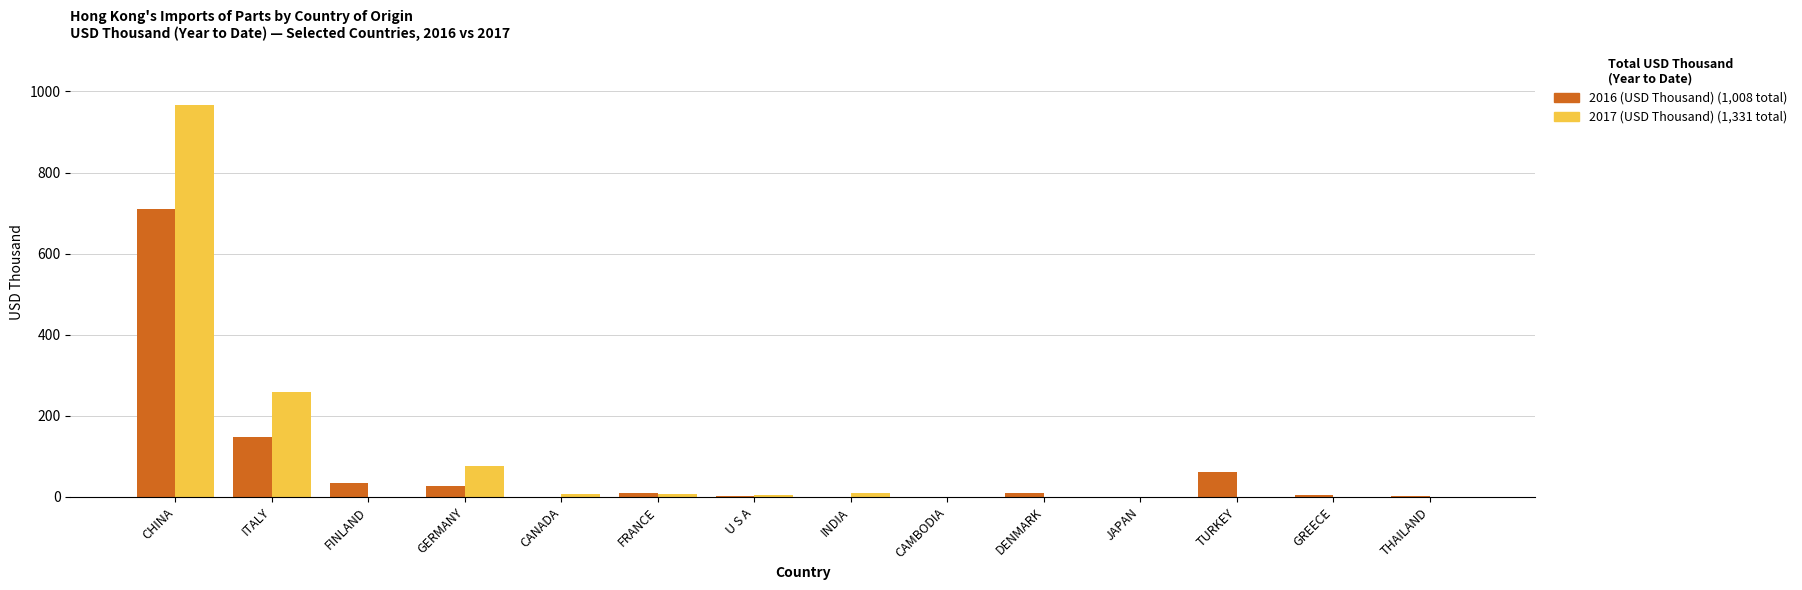

At which category is the sum across all series the highest?

CHINA